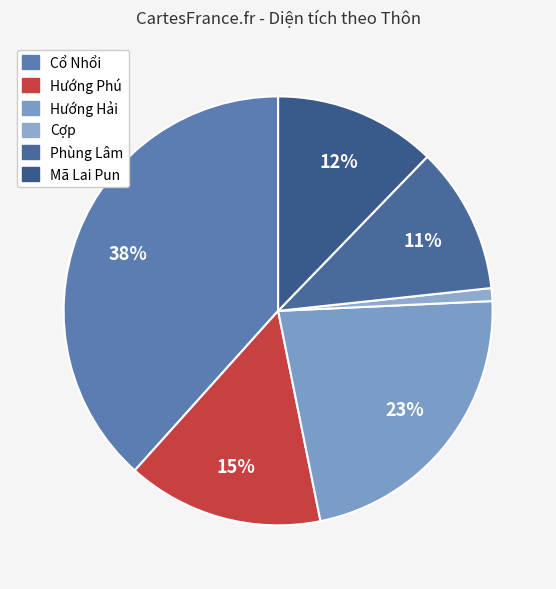

What is the largest slice in the pie chart?

Cổ Nhổi